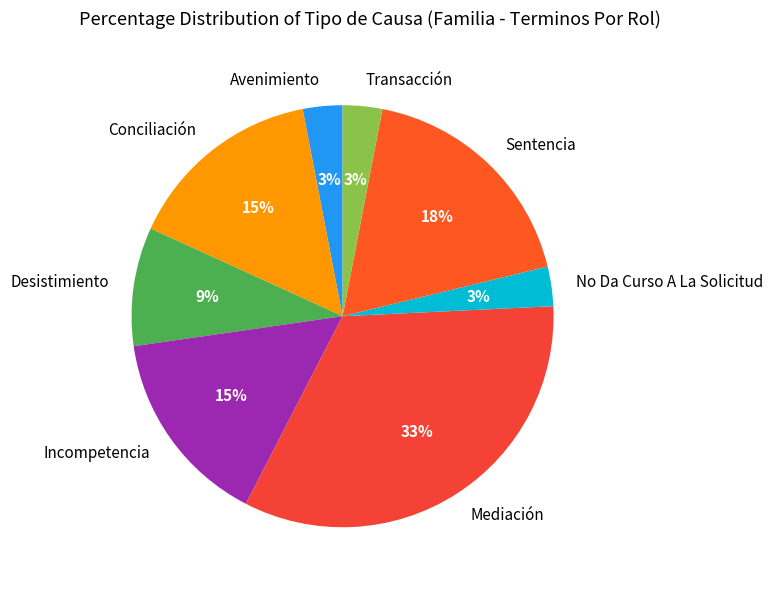

What percentage is the Desistimiento slice, to the nearest percent?

9%